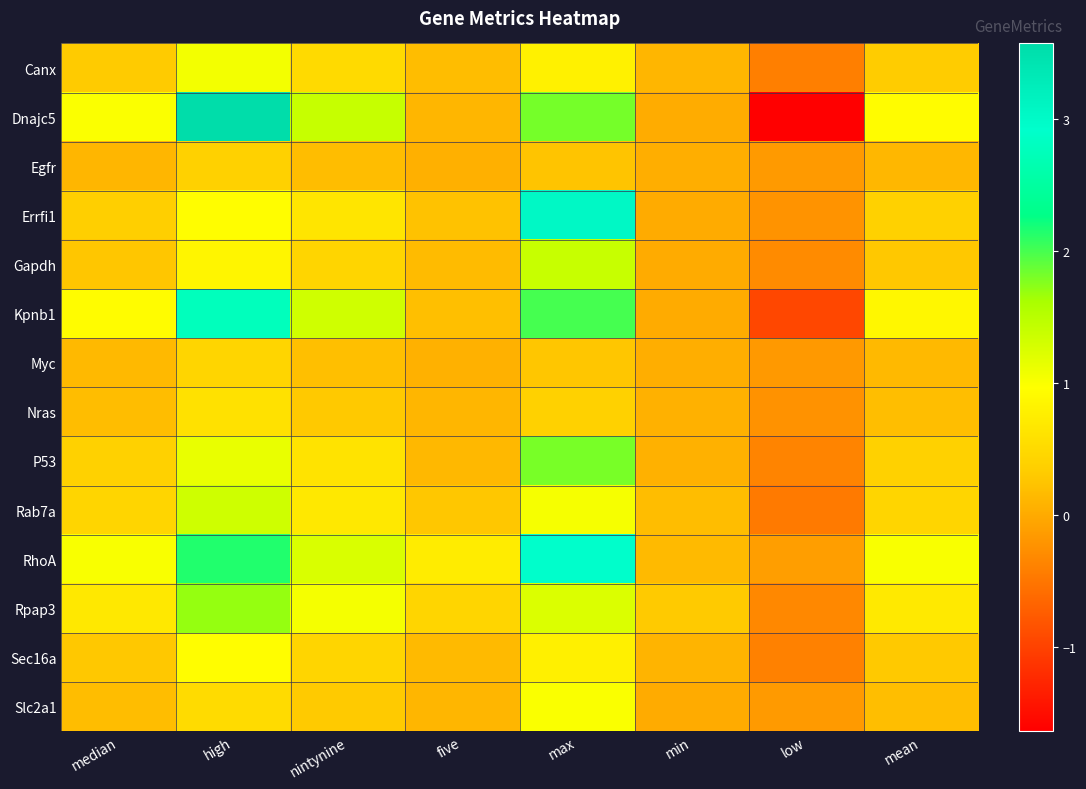

How many series are shown in this chart?

14